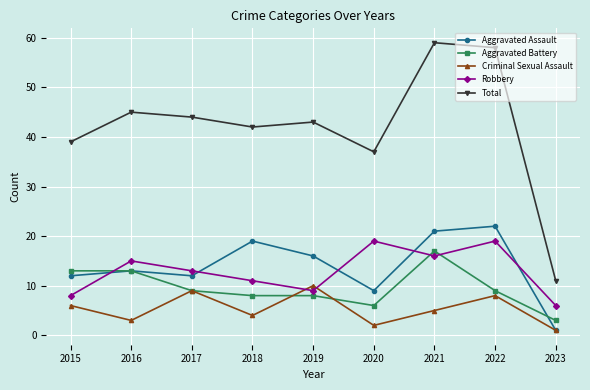

True or false: Aggravated Assault has more than 0 interior local peaks.

True